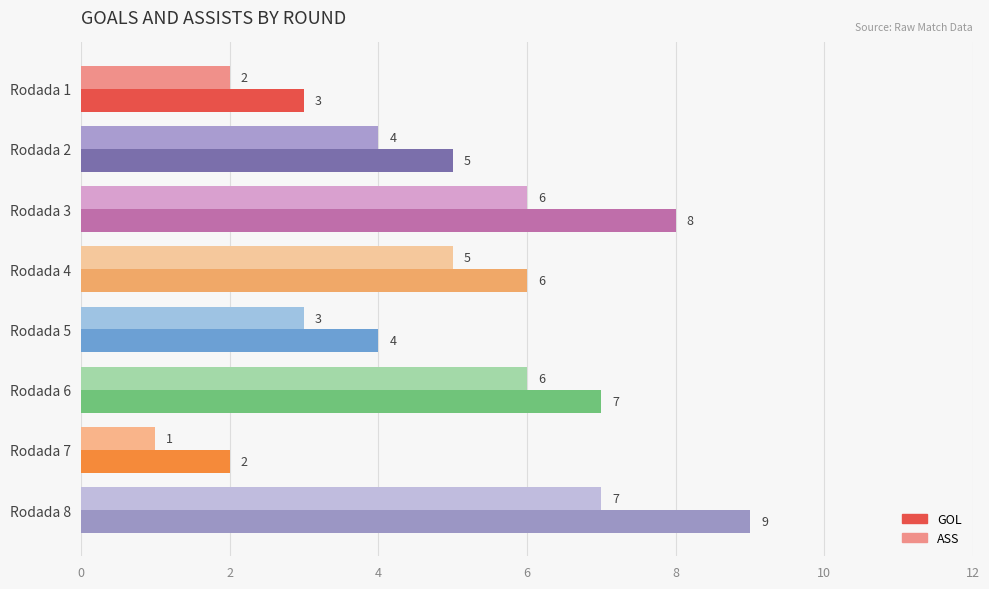

Rank the series by their average value, from highest to lowest.

GOL, ASS